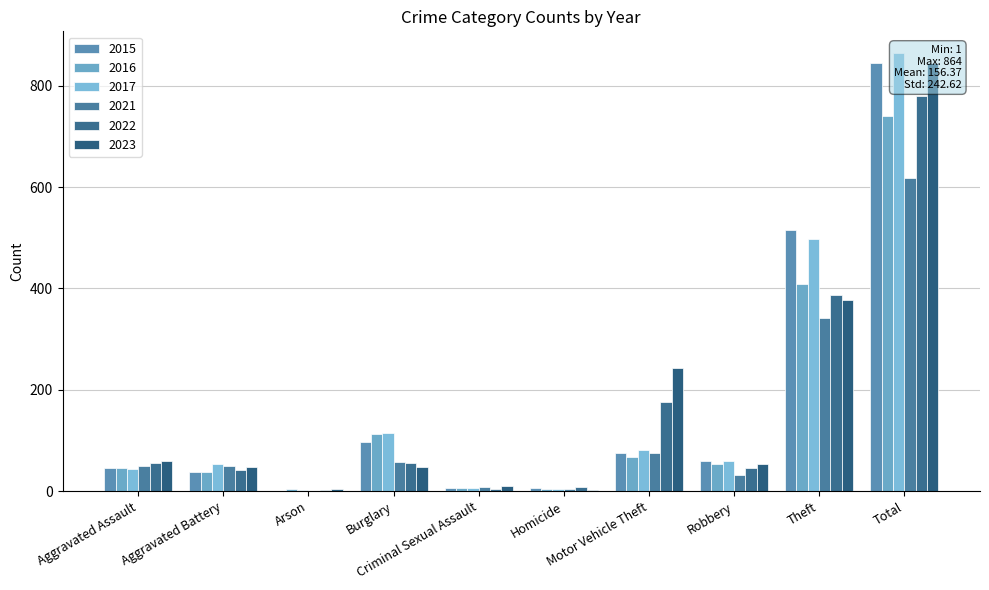

How many bars are there in each group?

6